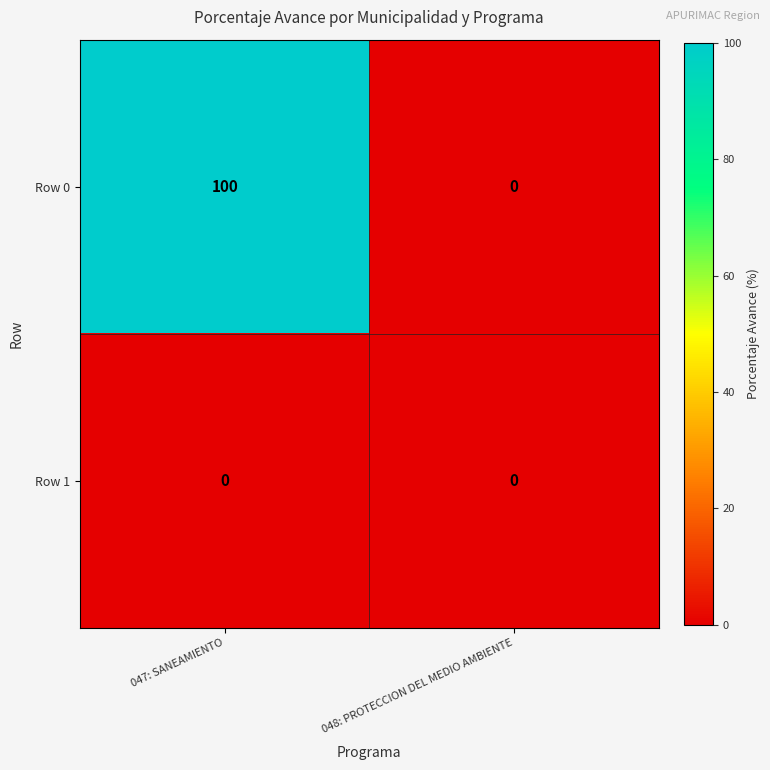

The value of Row 0 at 048: PROTECCION DEL MEDIO AMBIENTE is 0. True or false?

True